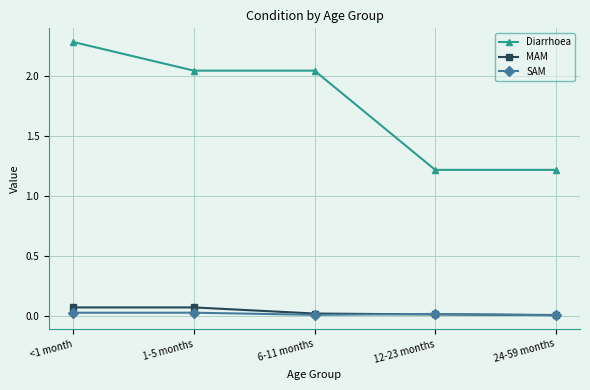

What is the label of the 3rd point from the right?

6-11 months